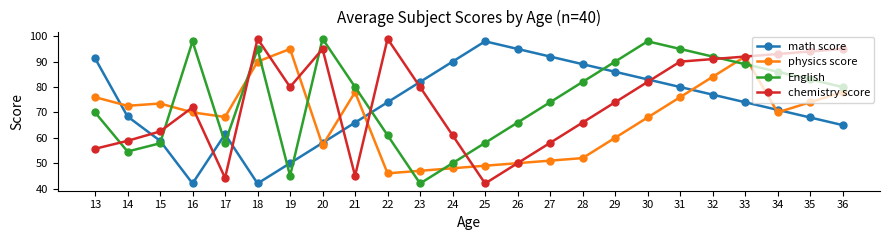

Where is math score nearest to the value 70?

34